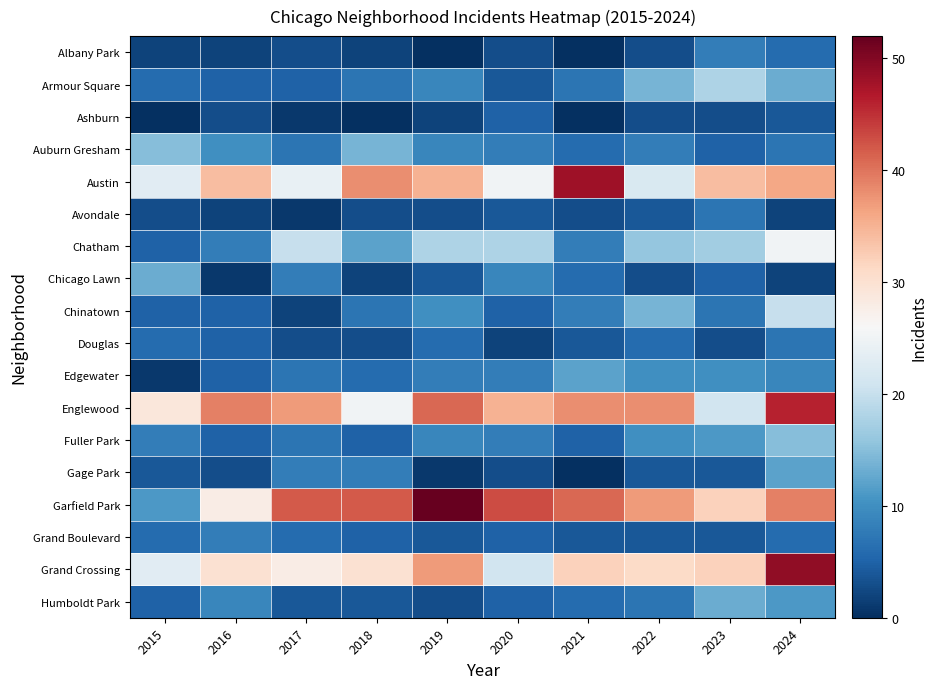

Reading left to right, transcribe all the data shown in this chart.

Albany Park: 2015=2	2016=2	2017=3	2018=2	2019=0	2020=3	2021=0	2022=3	2023=8	2024=6
Armour Square: 2015=6	2016=5	2017=5	2018=7	2019=9	2020=4	2021=7	2022=14	2023=18	2024=13
Ashburn: 2015=0	2016=3	2017=1	2018=0	2019=2	2020=5	2021=0	2022=3	2023=3	2024=4
Auburn Gresham: 2015=15	2016=10	2017=7	2018=14	2019=9	2020=8	2021=6	2022=8	2023=5	2024=7
Austin: 2015=23	2016=34	2017=24	2018=38	2019=35	2020=25	2021=48	2022=22	2023=34	2024=36
Avondale: 2015=3	2016=2	2017=1	2018=3	2019=3	2020=4	2021=3	2022=4	2023=7	2024=2
Chatham: 2015=5	2016=8	2017=20	2018=12	2019=18	2020=18	2021=8	2022=16	2023=17	2024=25
Chicago Lawn: 2015=13	2016=1	2017=8	2018=2	2019=4	2020=9	2021=6	2022=3	2023=5	2024=2
Chinatown: 2015=5	2016=5	2017=2	2018=7	2019=10	2020=5	2021=8	2022=14	2023=7	2024=20
Douglas: 2015=6	2016=5	2017=3	2018=3	2019=6	2020=2	2021=4	2022=6	2023=3	2024=7
Edgewater: 2015=1	2016=5	2017=7	2018=6	2019=8	2020=8	2021=12	2022=10	2023=10	2024=9
Englewood: 2015=29	2016=39	2017=37	2018=25	2019=41	2020=35	2021=38	2022=38	2023=21	2024=46
Fuller Park: 2015=8	2016=5	2017=7	2018=5	2019=9	2020=8	2021=5	2022=10	2023=11	2024=15
Gage Park: 2015=4	2016=3	2017=8	2018=8	2019=1	2020=3	2021=0	2022=4	2023=4	2024=12
Garfield Park: 2015=11	2016=28	2017=42	2018=42	2019=52	2020=43	2021=41	2022=37	2023=32	2024=39
Grand Boulevard: 2015=6	2016=8	2017=6	2018=5	2019=4	2020=5	2021=4	2022=4	2023=4	2024=6
Grand Crossing: 2015=23	2016=30	2017=28	2018=30	2019=37	2020=21	2021=32	2022=31	2023=32	2024=49
Humboldt Park: 2015=5	2016=9	2017=4	2018=4	2019=3	2020=5	2021=6	2022=7	2023=13	2024=11